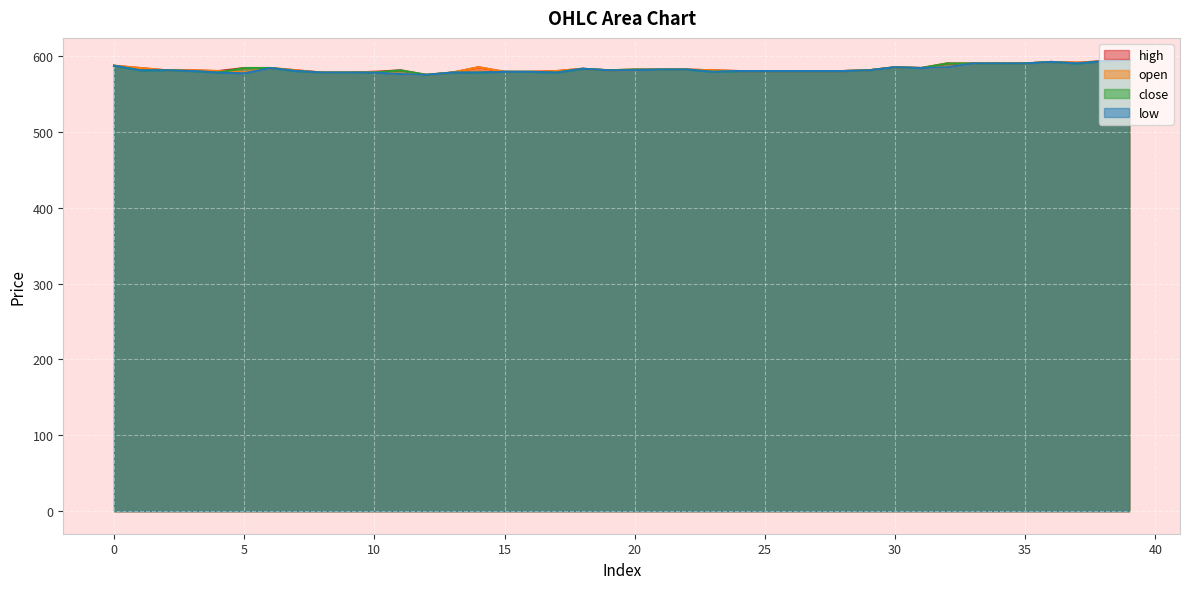

What is the value of the close point at the 18th from the left?

578